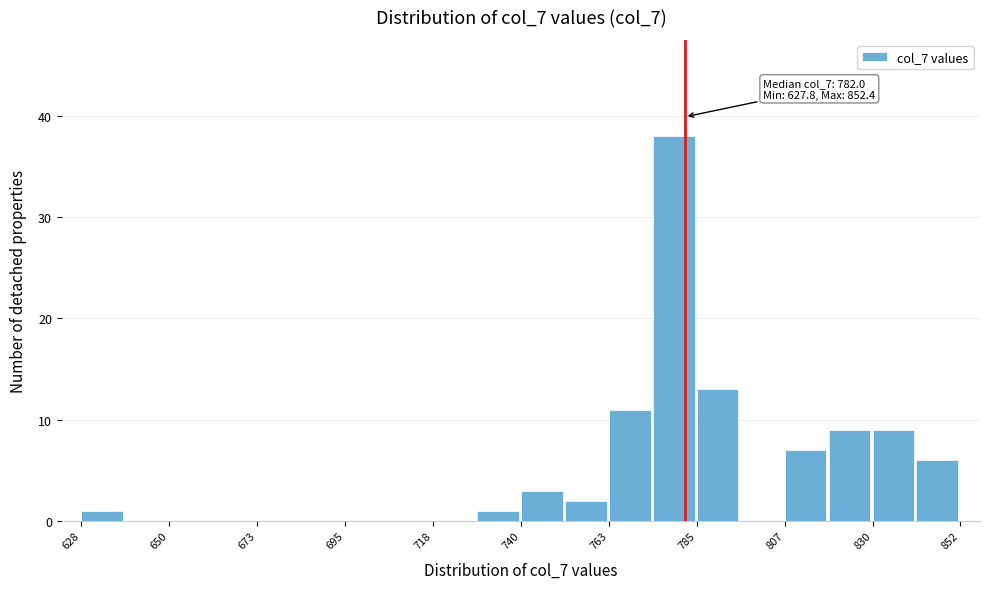

Around what value on the x-axis is the tallest bar? Give the approximate position of its centre, as read against the axis.

780